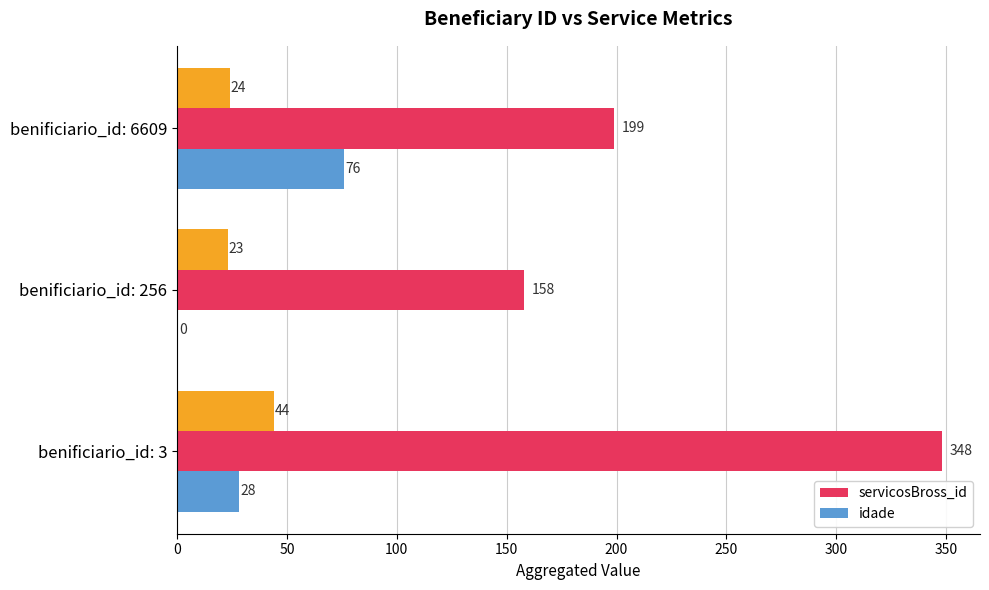

How many values in the idade series exceed 28?

1